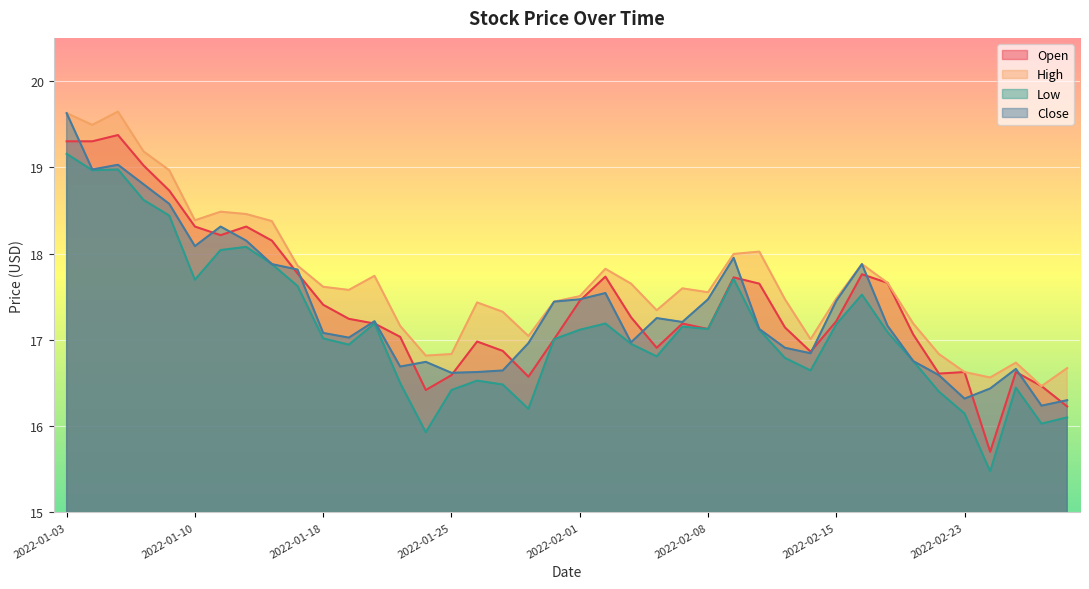

Where does the High series first go above 17?

2022-01-03